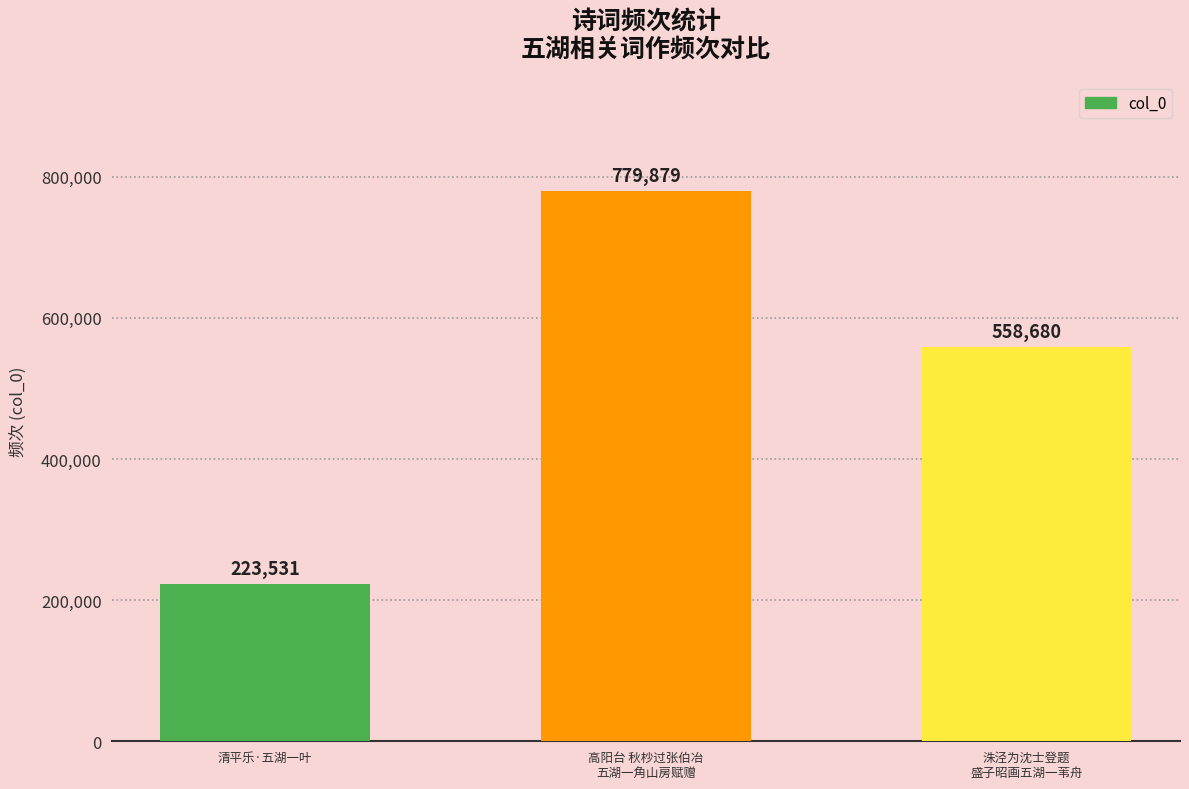

Between 清平乐·五湖一叶 and 洙泾为沈士登题
盛子昭画五湖一苇舟, which is larger?

洙泾为沈士登题
盛子昭画五湖一苇舟